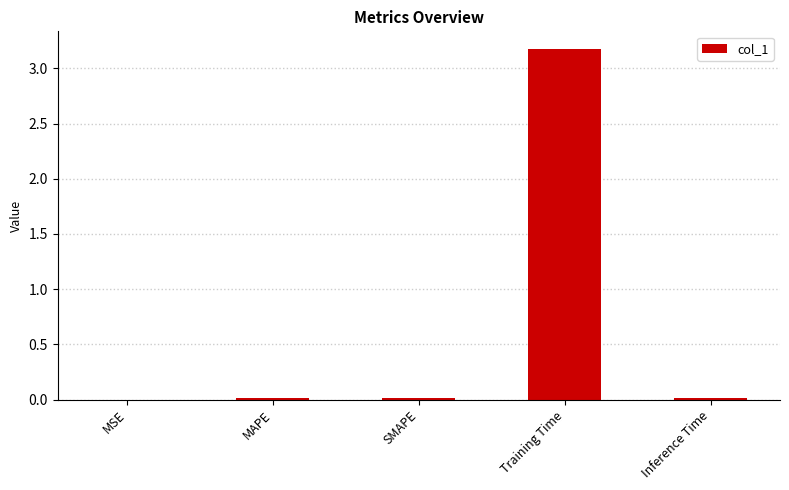

What is the sum of all values?

3.2